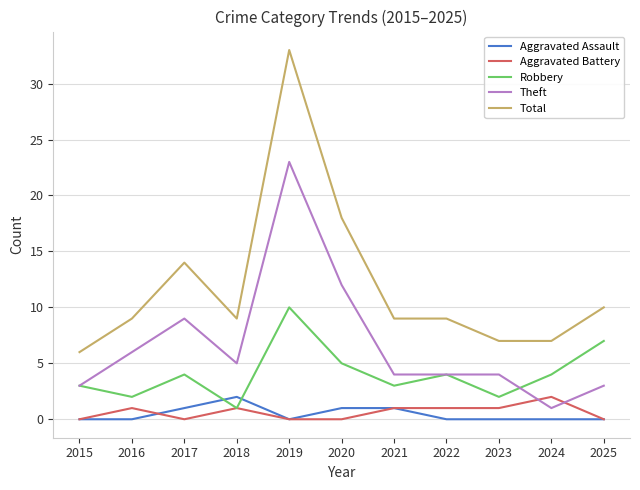

What are all the series names shown in the legend?

Aggravated Assault, Aggravated Battery, Robbery, Theft, Total